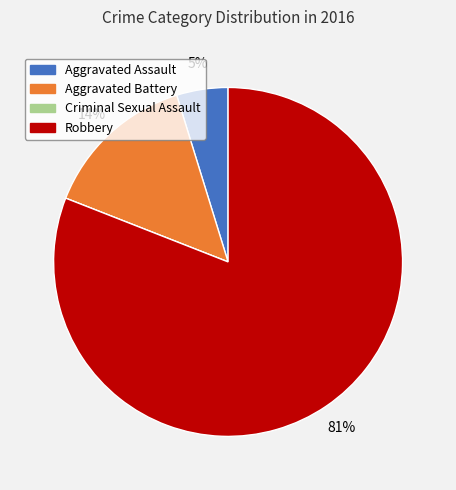

Is the sum of Aggravated Battery and Aggravated Assault greater than half?

No